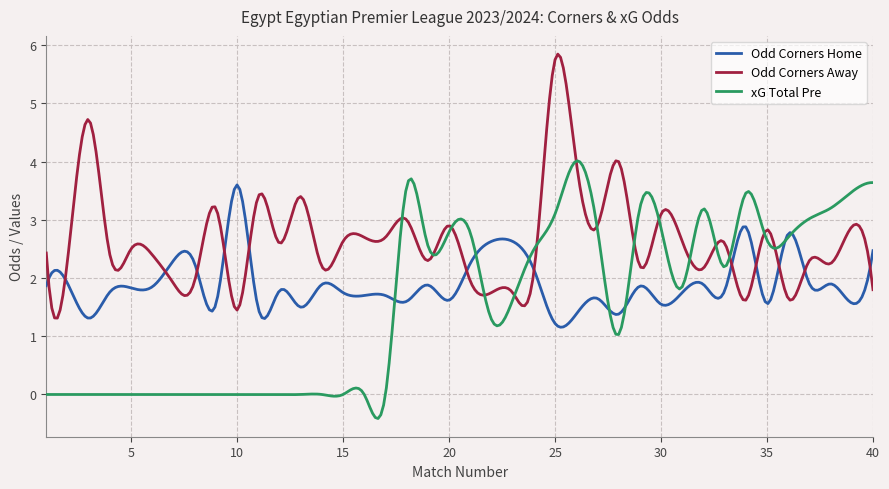

How many lines are shown in the chart?

3